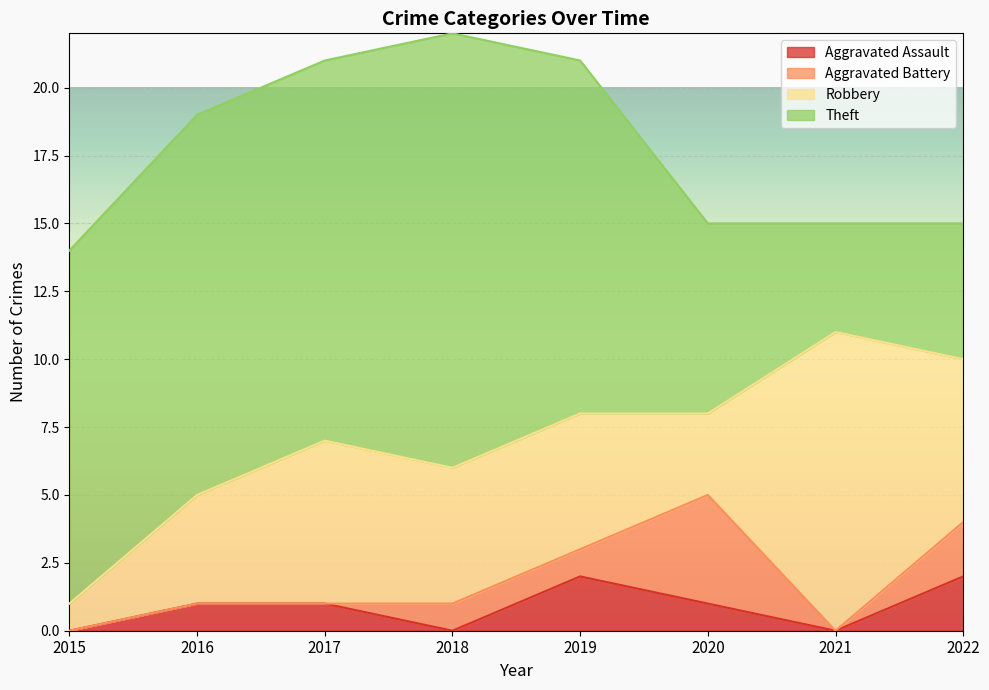

Rank the series by their maximum value, from highest to lowest.

Theft, Robbery, Aggravated Battery, Aggravated Assault